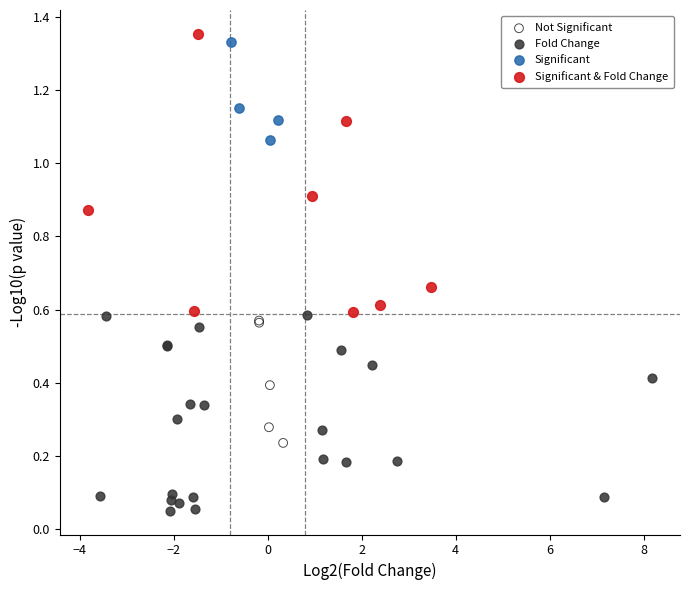

Which series contains the lowest Y value?

Fold Change